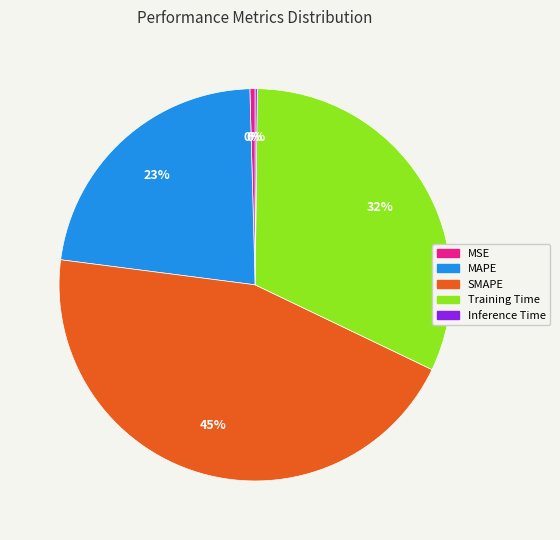

Is there a majority slice in this chart?

No